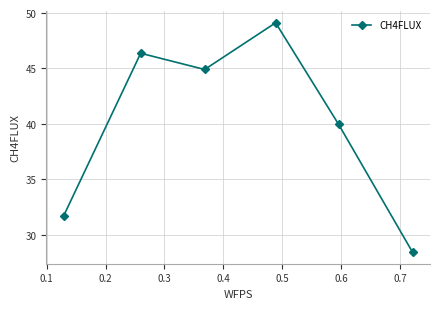

What is the sum of all values?

240.5